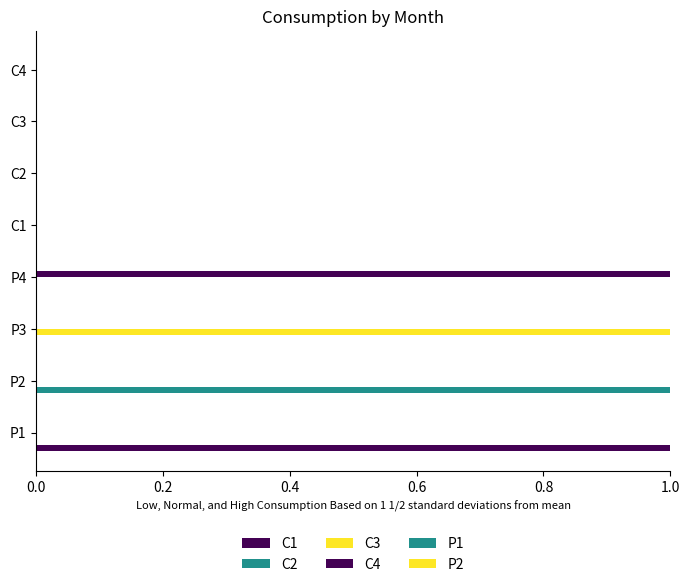

How many categories are shown in the chart?

8